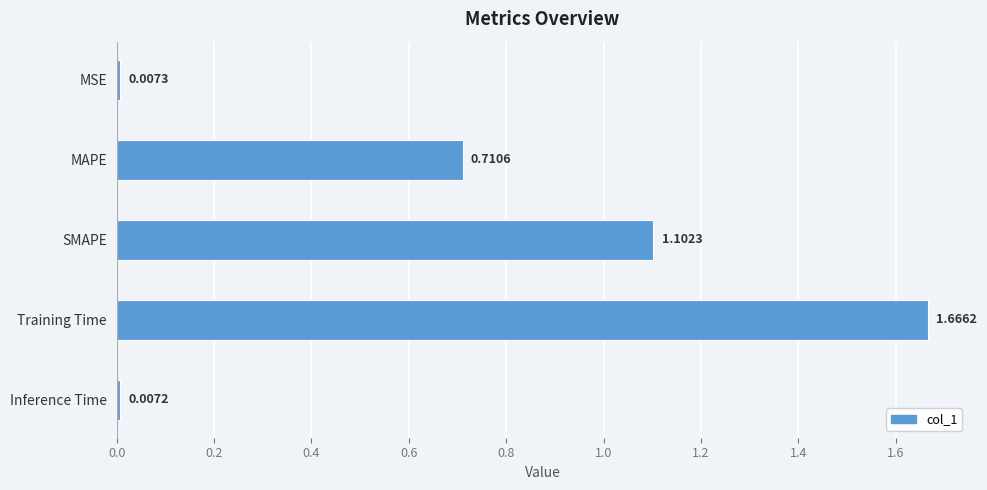

What is the sum of all values?

3.5